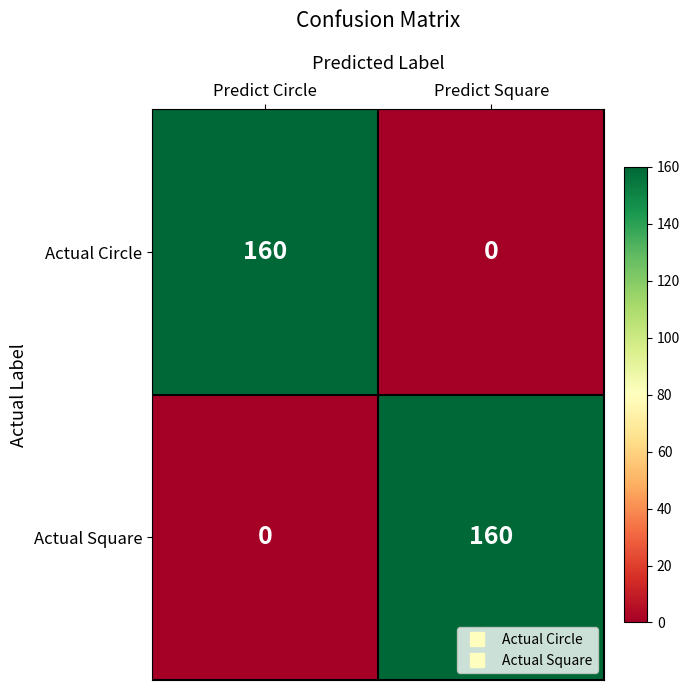

Reading left to right, extract all data points from this chart.

Actual Circle: 160	0
Actual Square: 0	160